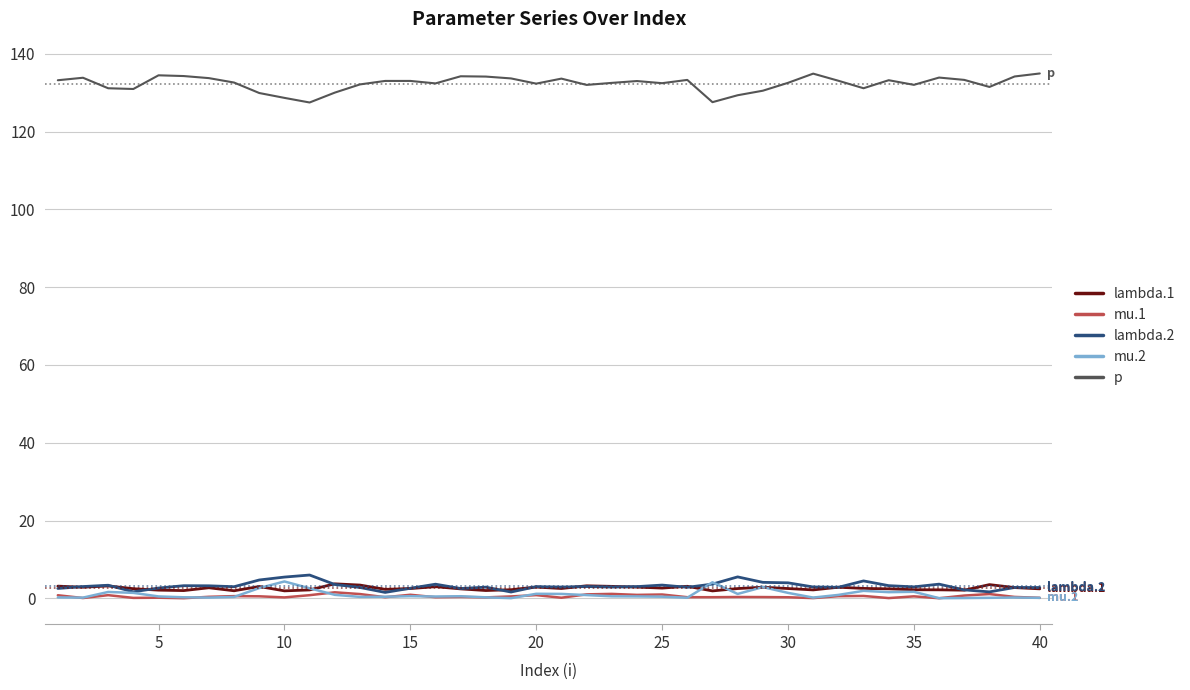

What is the greatest value displayed?

134.9